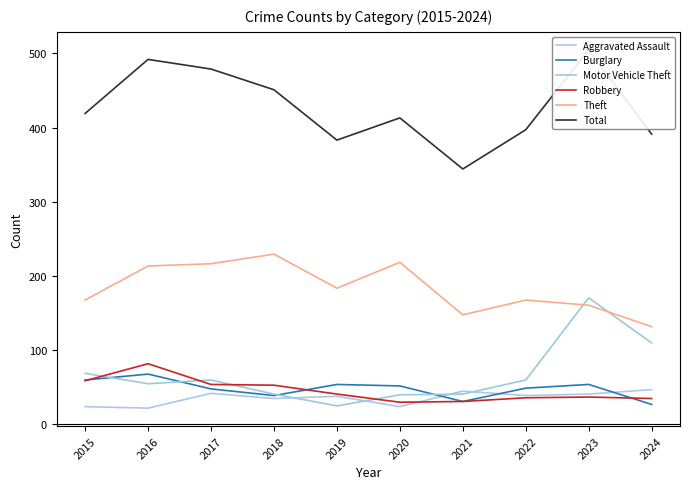

Where is Total nearest to the value 424?

2015